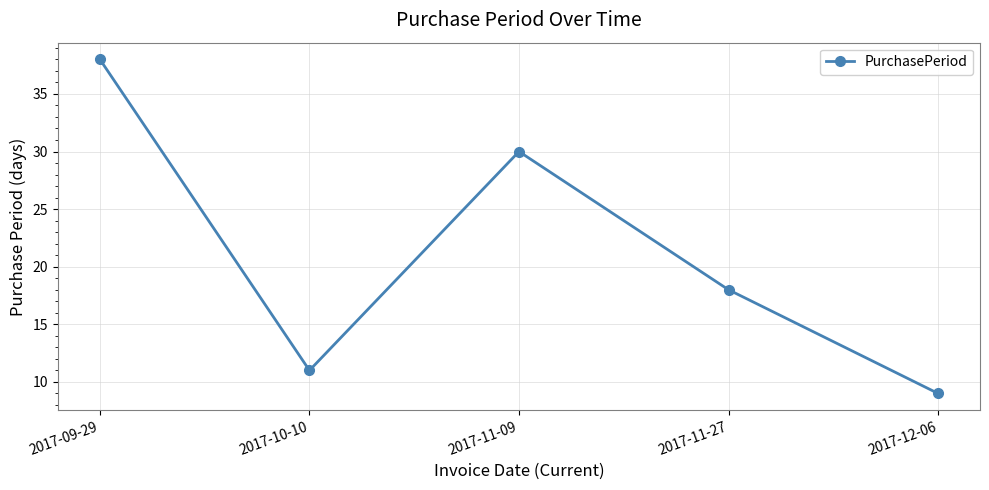

What is the average value?

21